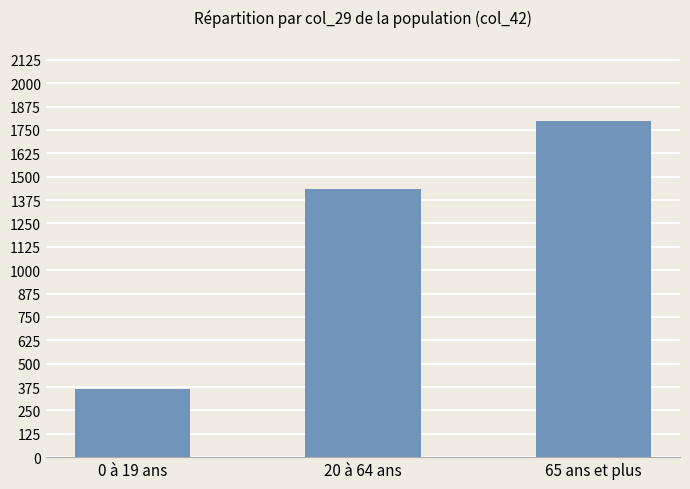

List the labels in order of value, largest first.

65 ans et plus, 20 à 64 ans, 0 à 19 ans